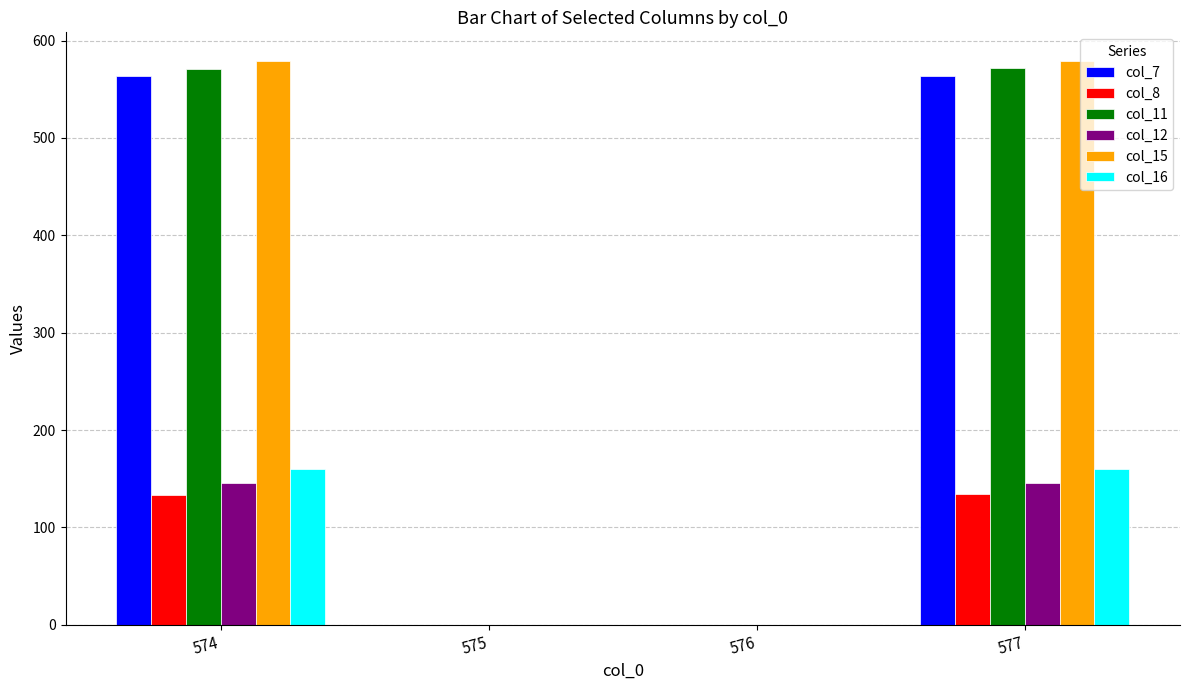

The value of col_15 at 574 is 579.1. True or false?

True